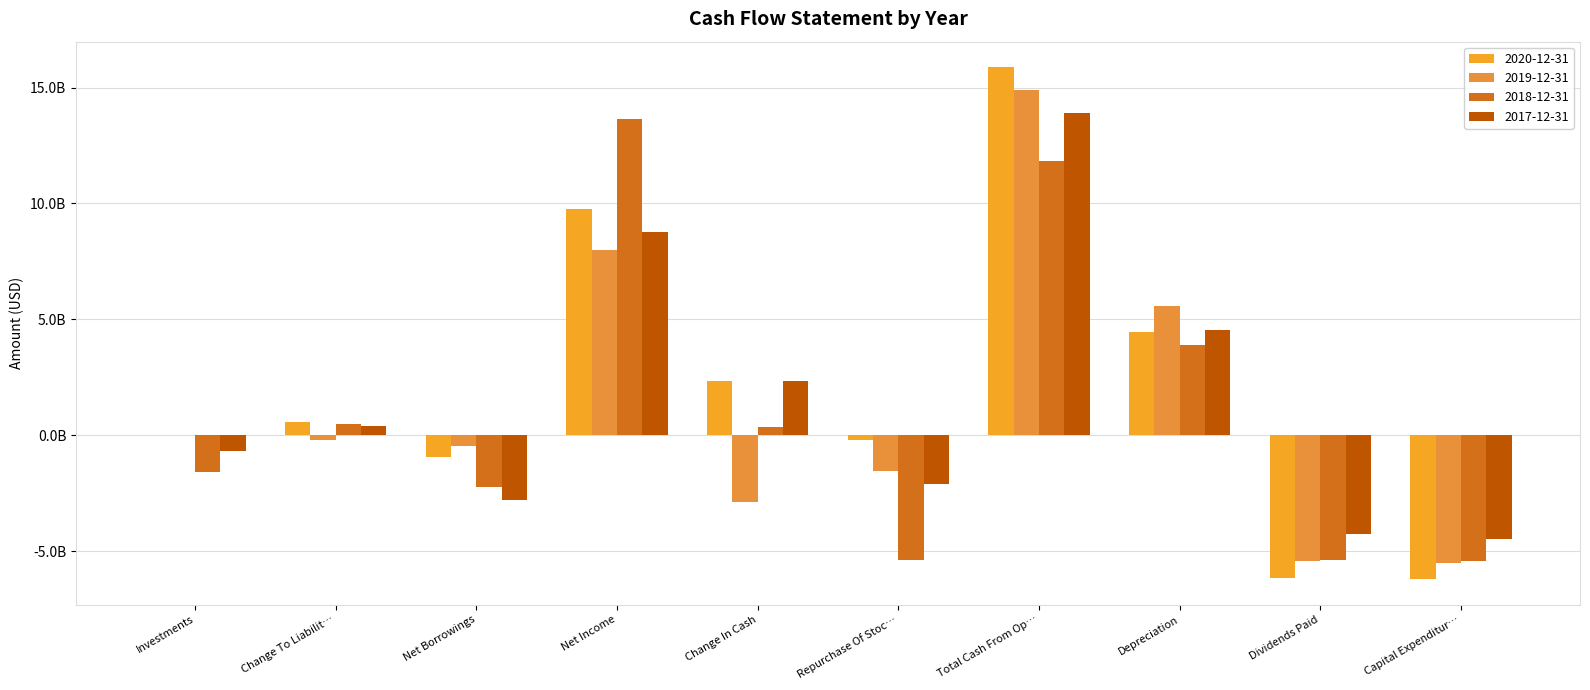

List the series in order of their overall mean, lowest first.

2018-12-31, 2019-12-31, 2017-12-31, 2020-12-31